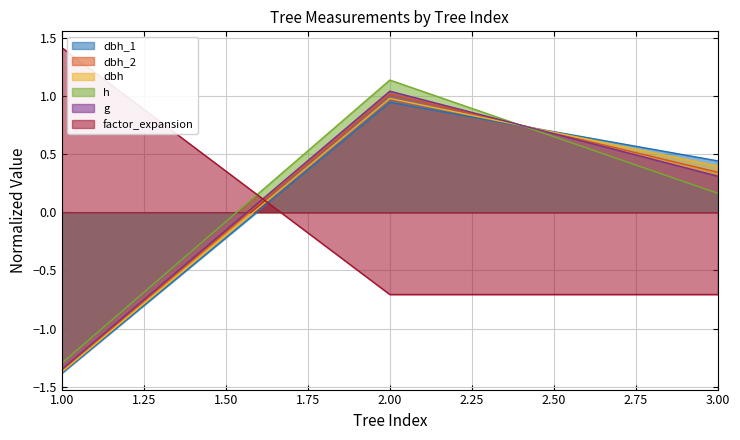

Which series has the largest total across all categories?

dbh_2